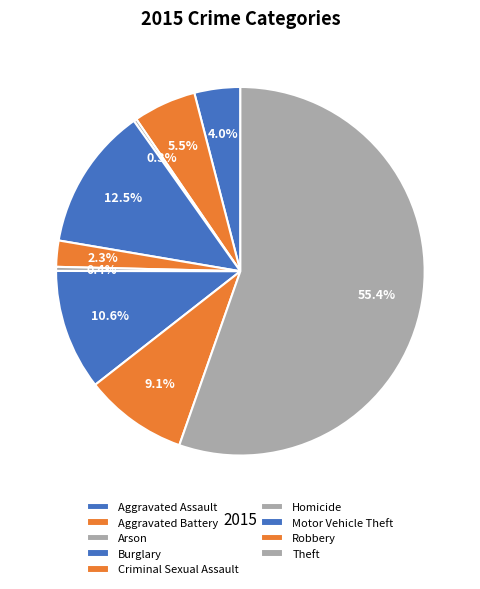

The Theft slice represents 43% of the pie. True or false?

False